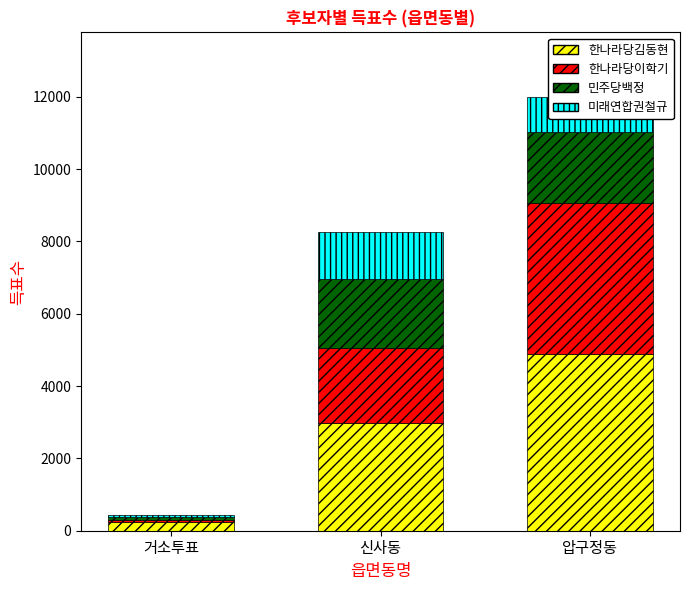

At which category is the sum across all series the highest?

압구정동